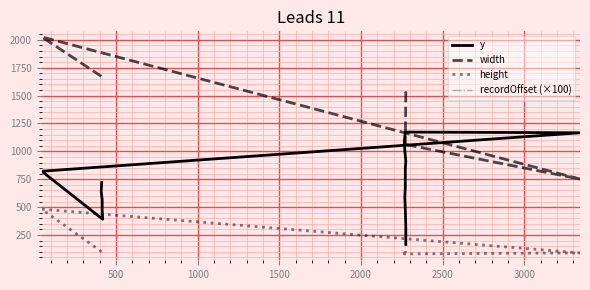

What is the average value of the height series?

112